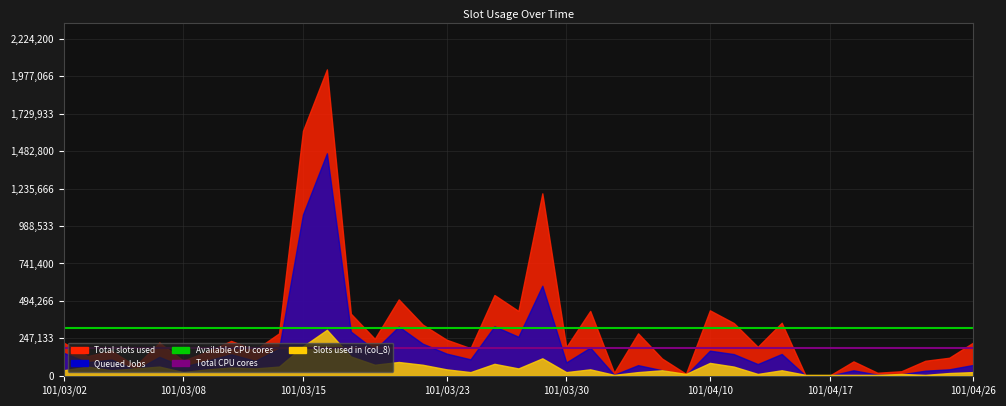

How many lines are shown in the chart?

2